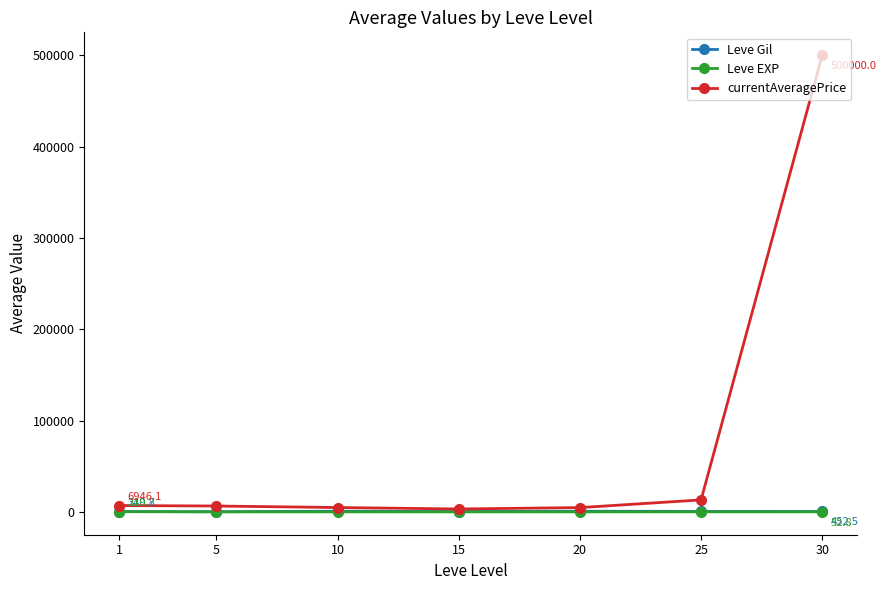

At which category is the sum across all series the highest?

30